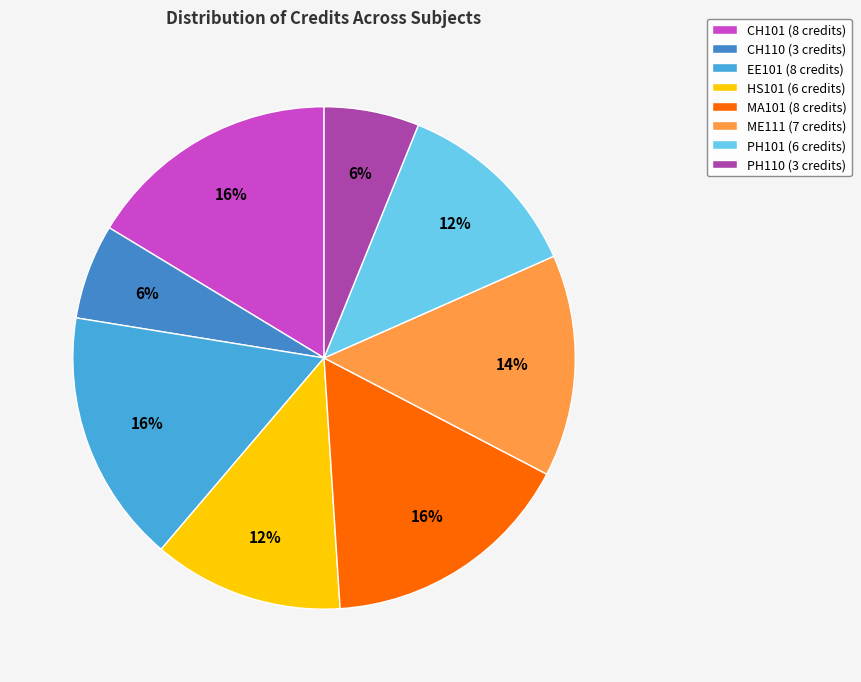

What is the ratio of the value at HS101 to the value at ME111?

0.9